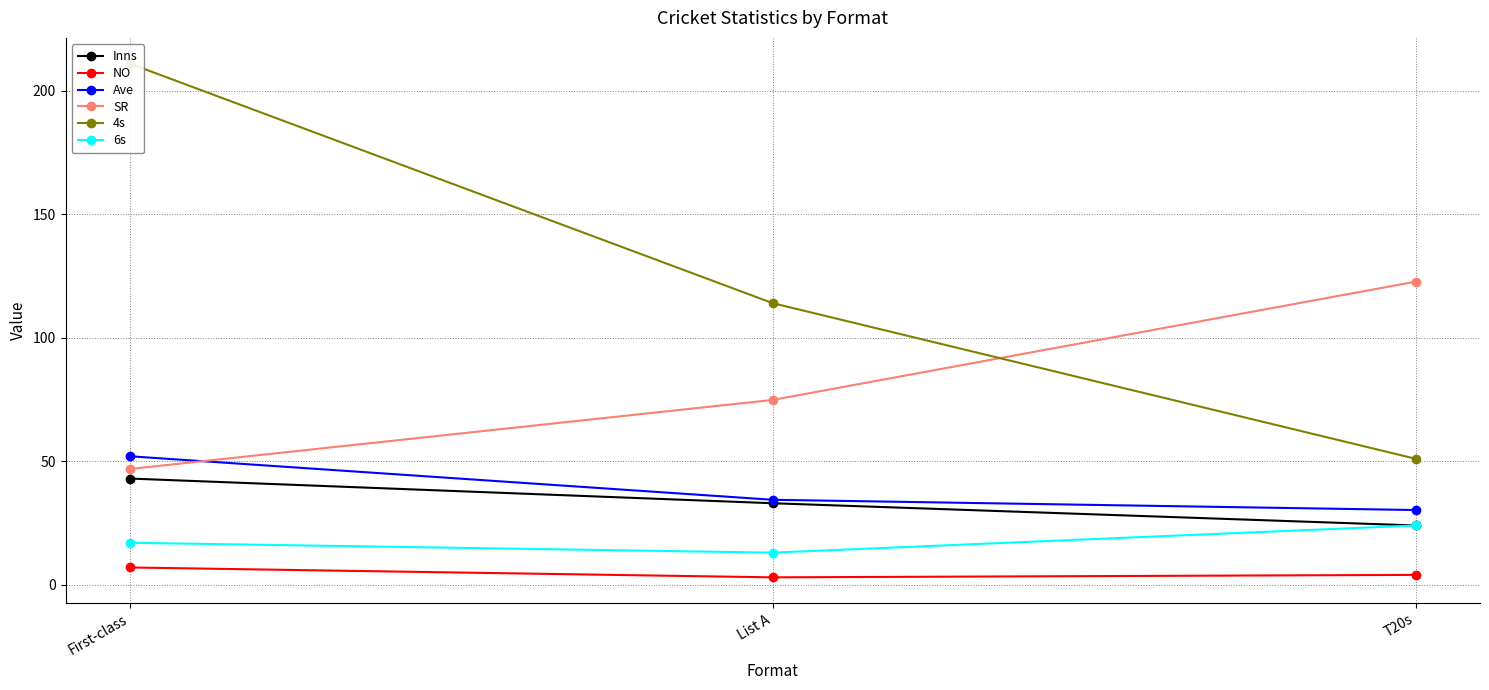

Rank the categories by Ave value from lowest to highest.

T20s, List A, First-class